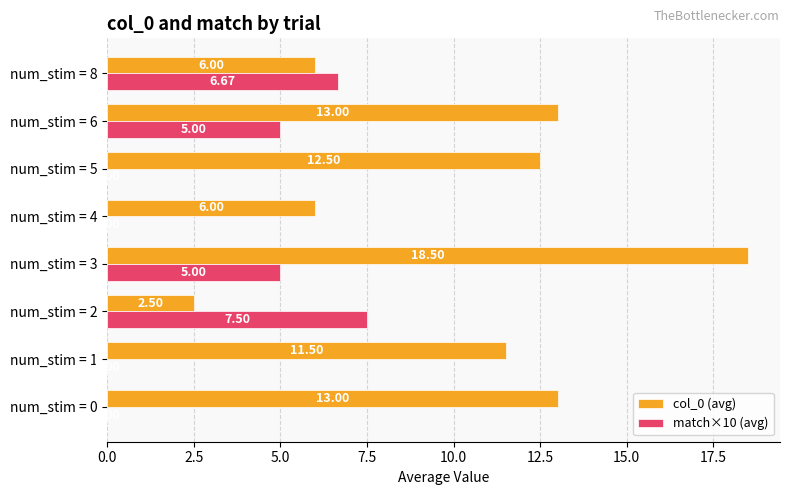

What is the sum of the col_0 (avg) values at num_stim = 1 and num_stim = 2?

14.0